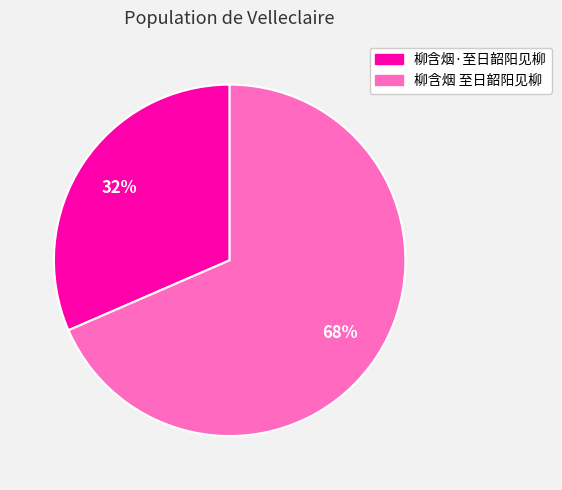

Between 柳含烟·至日韶阳见柳 and 柳含烟 至日韶阳见柳, which is larger?

柳含烟 至日韶阳见柳